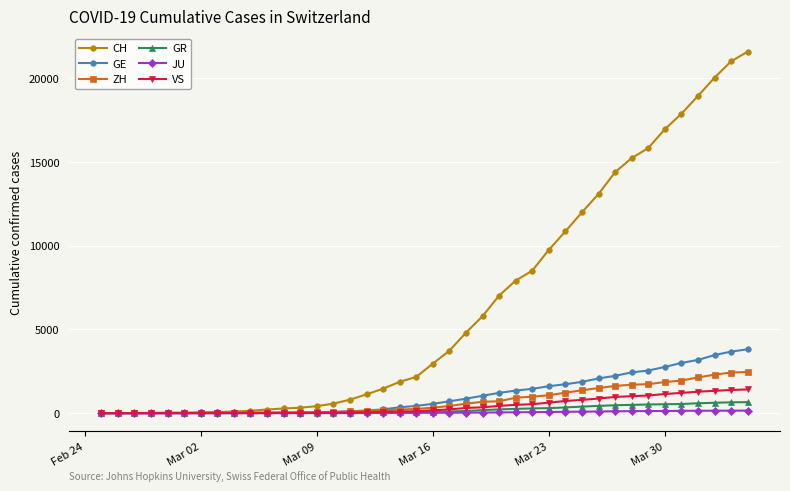

What is the maximum value shown in the chart?

21593